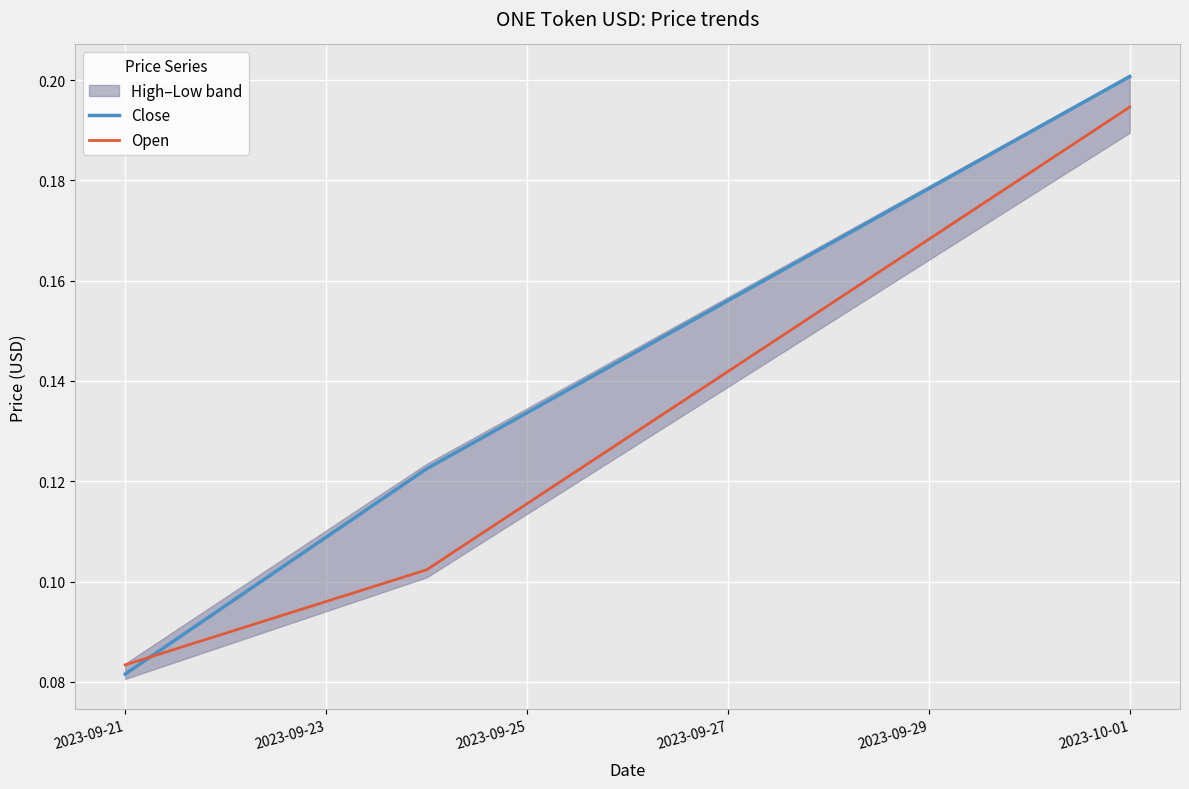

What is the maximum value shown in the chart?

0.2